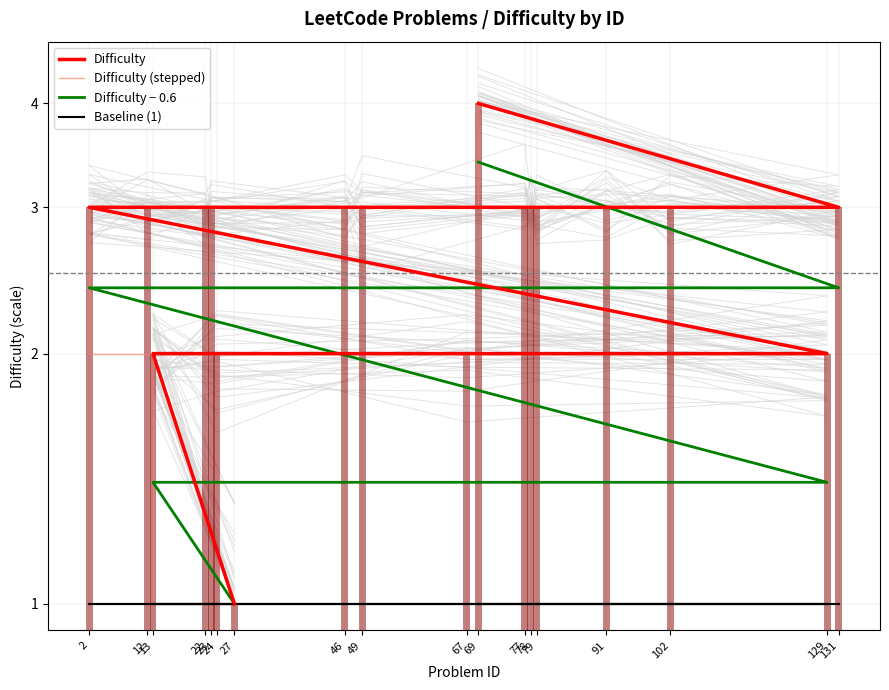

At which label does Baseline (1) reach its minimum?

27